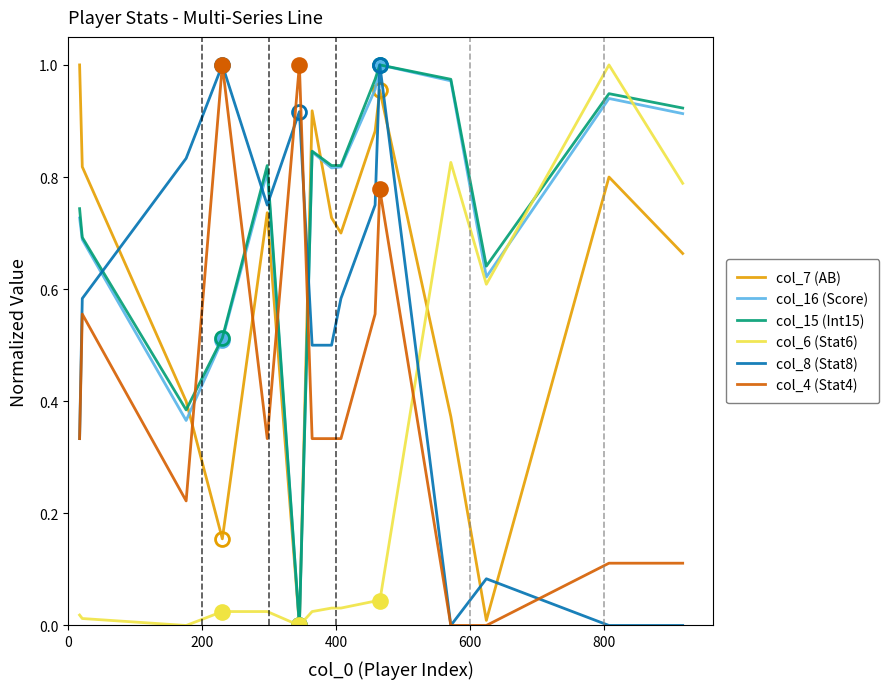

True or false: col_7 (AB) and col_8 (Stat8) cross at least once.

True